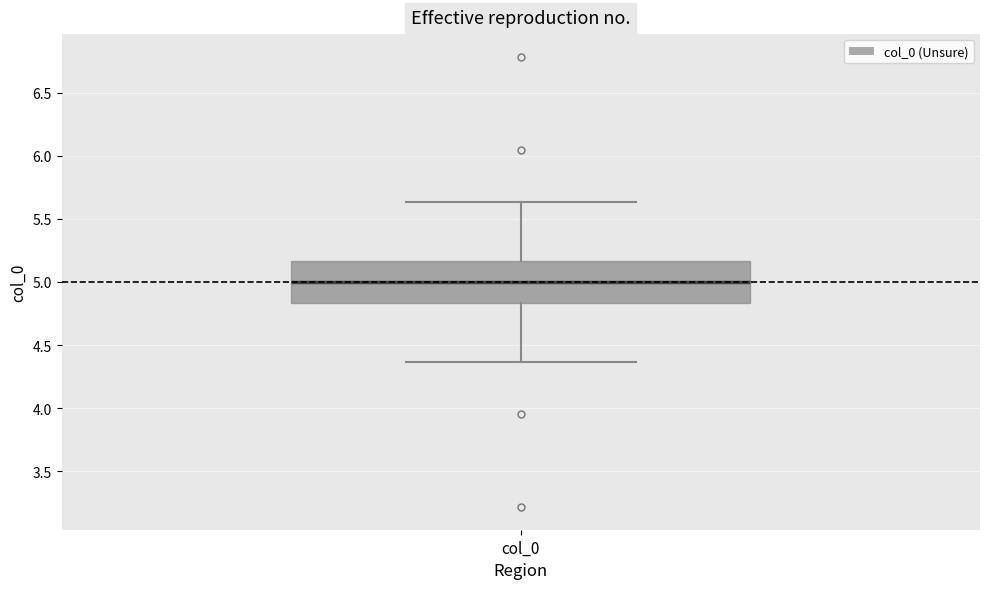

Transcribe this box plot: give where the median line is, the range the box spans, and where the two whiskers end, as read against the y-axis. The values are not printed on the chart, so give them approximately, as read against the axis.

median 5.00, box 4.85 to 5.15, whiskers 4.35 to 5.65